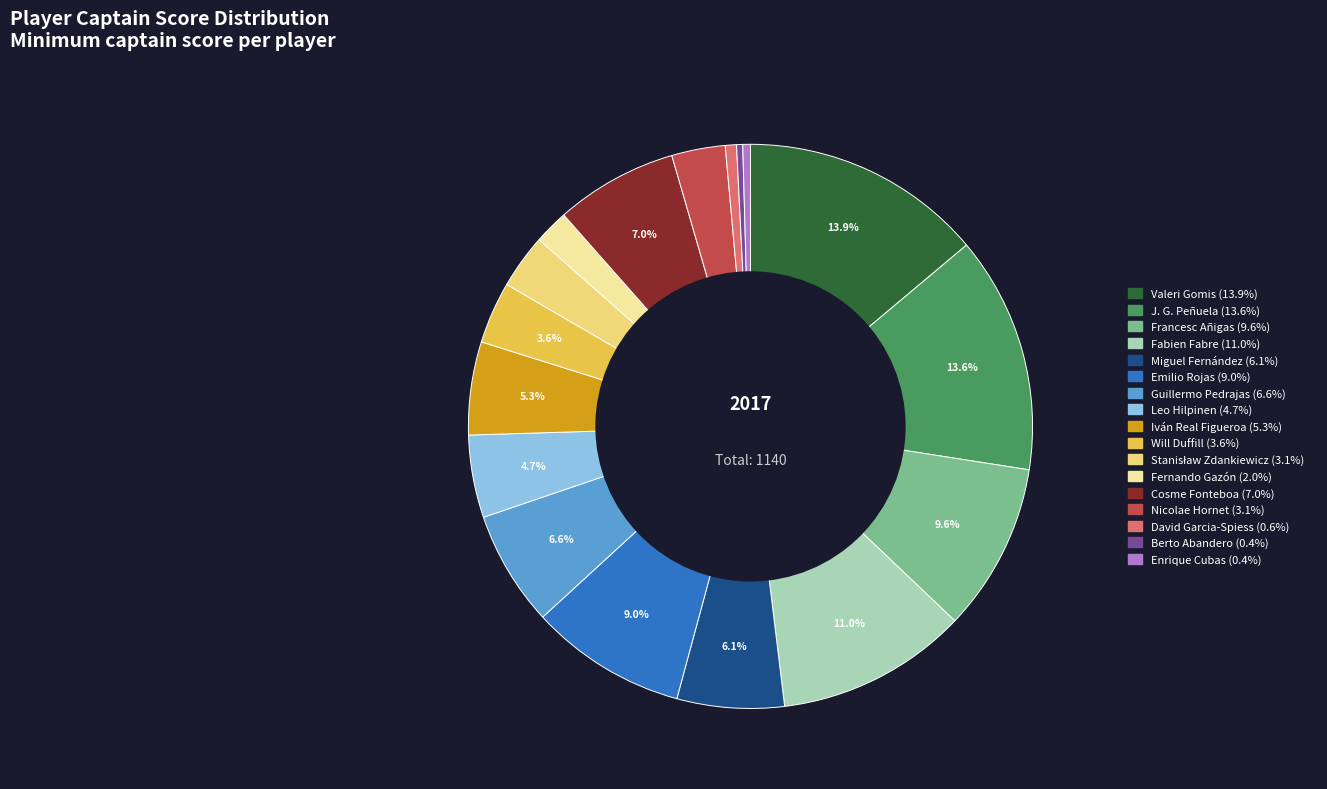

True or false: Emilio Rojas accounts for 24% of the total.

False